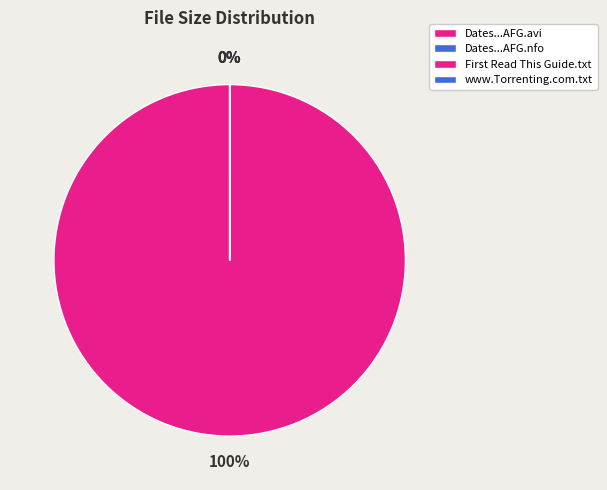

Which category has the biggest portion of the pie?

Dates.From.Hell.S02E12.HDTV.XviD-AFG.avi